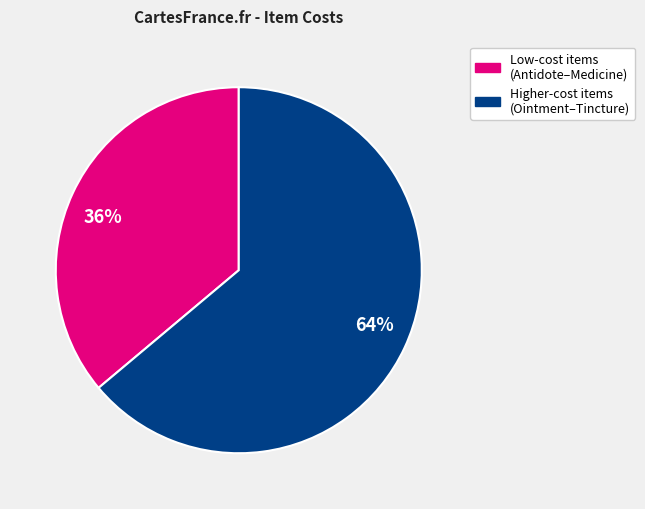

Is the sum of Higher-cost items (Ointment–Tincture) and Low-cost items (Antidote–Medicine) greater than half?

Yes